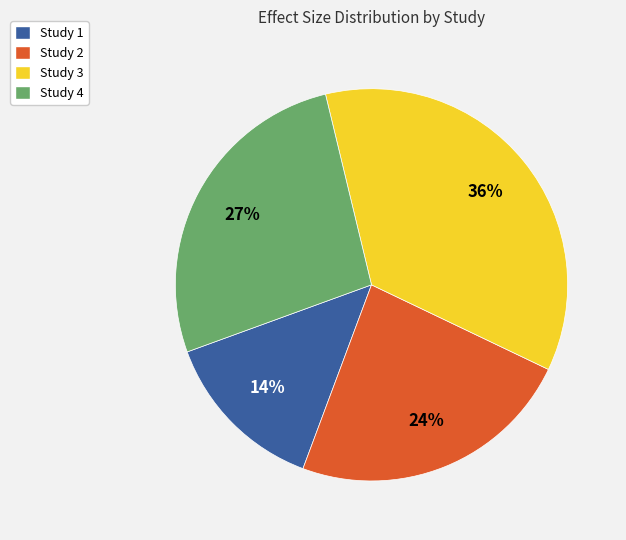

To the nearest percent, what portion does Study 2 represent?

24%